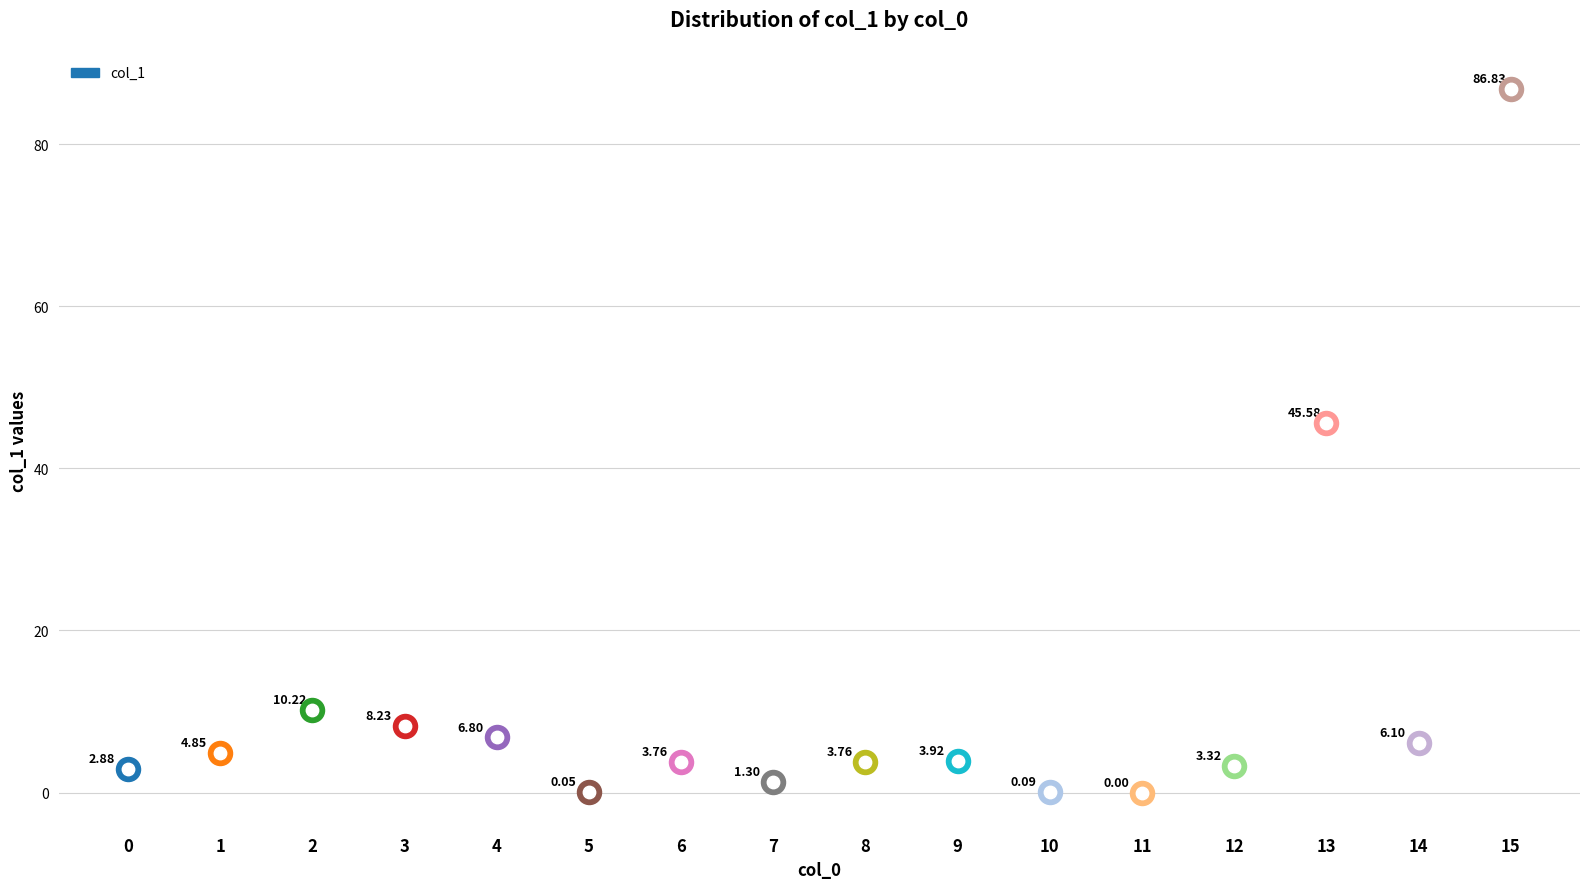

Between 1 and 7, which is larger?

1